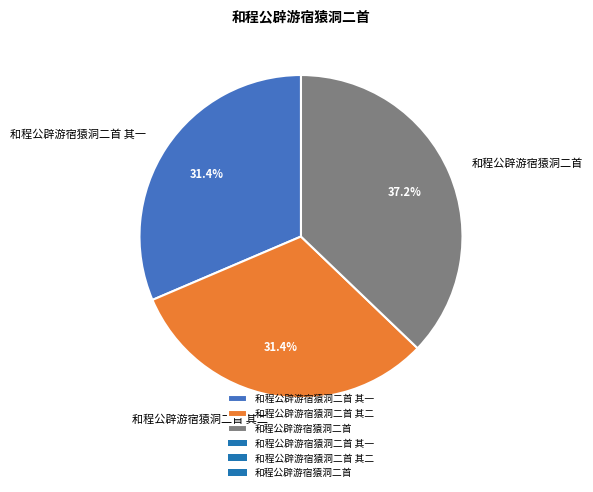

What is the total percentage of 和程公辟游宿猿洞二首 其二 and 和程公辟游宿猿洞二首 其一?

62.8%